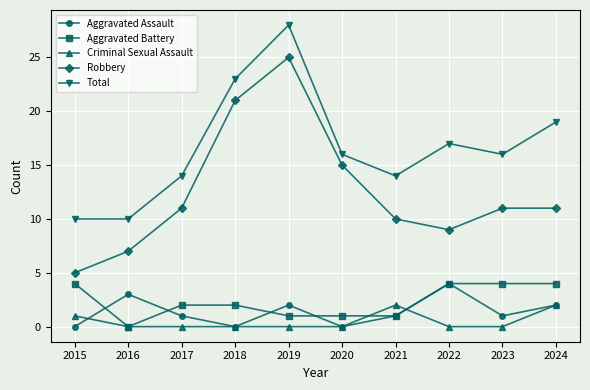

Where is Robbery nearest to the value 15?

2020